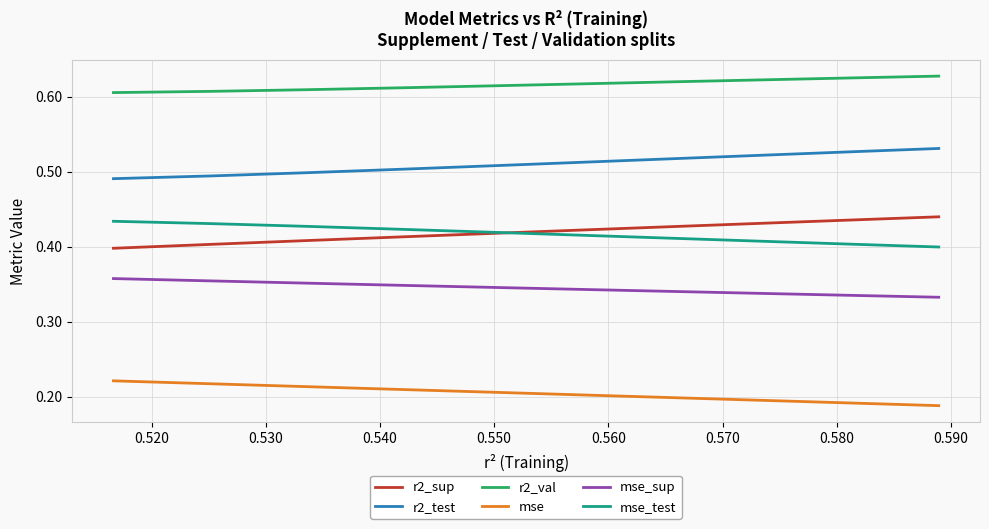

Is the value of r2_val at 0.550 greater than the value of mse_test at 0.530?

Yes